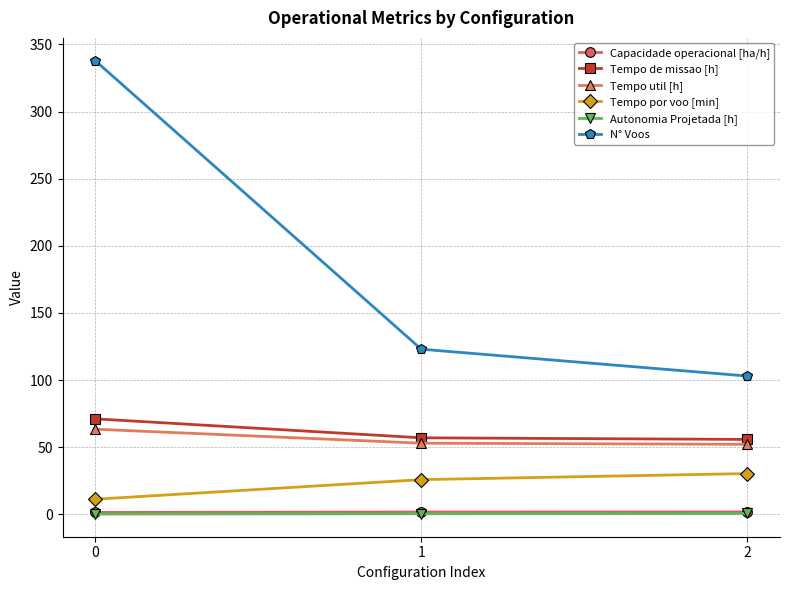

Is the value of Tempo de missao [h] at 1 greater than the value of Capacidade operacional [ha/h] at 0?

Yes